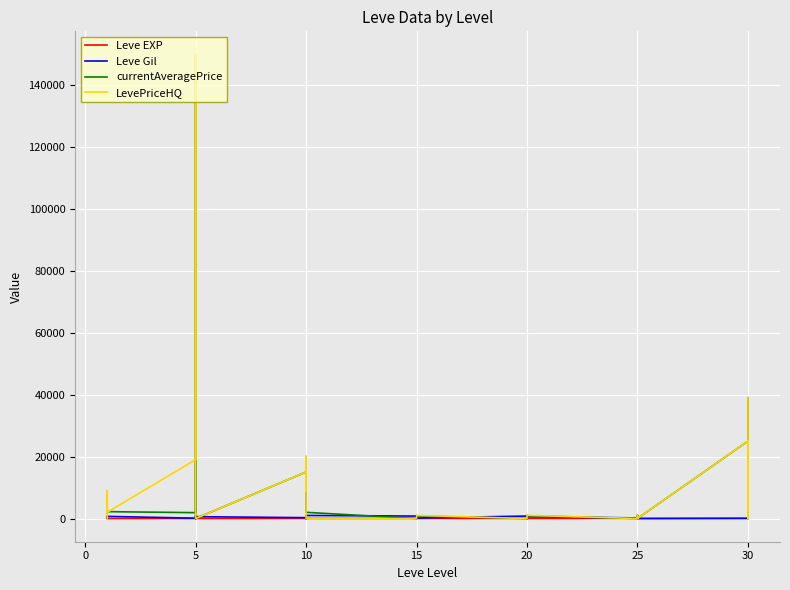

How many values in the LevePriceHQ series exceed 0?

15